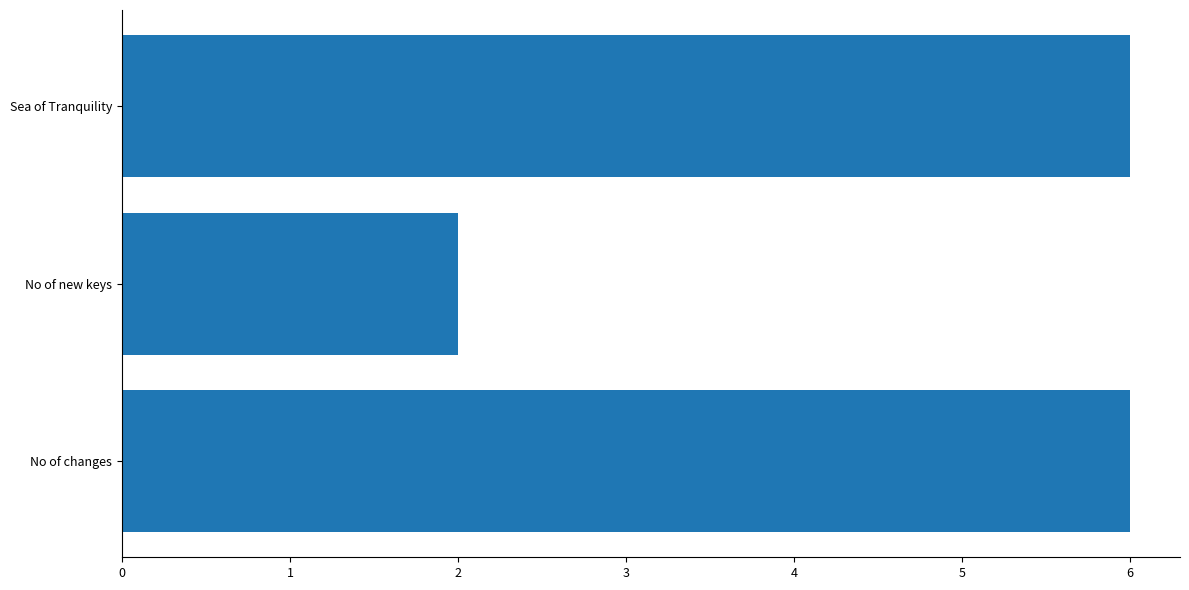

Are the bars horizontal?

Yes